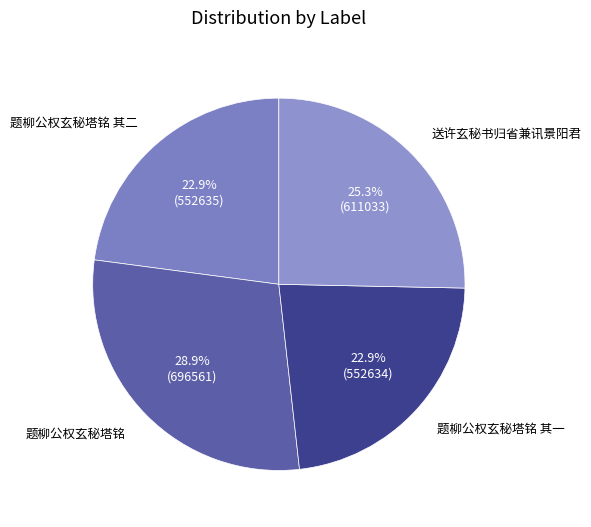

What is the largest slice in the pie chart?

题柳公权玄秘塔铭